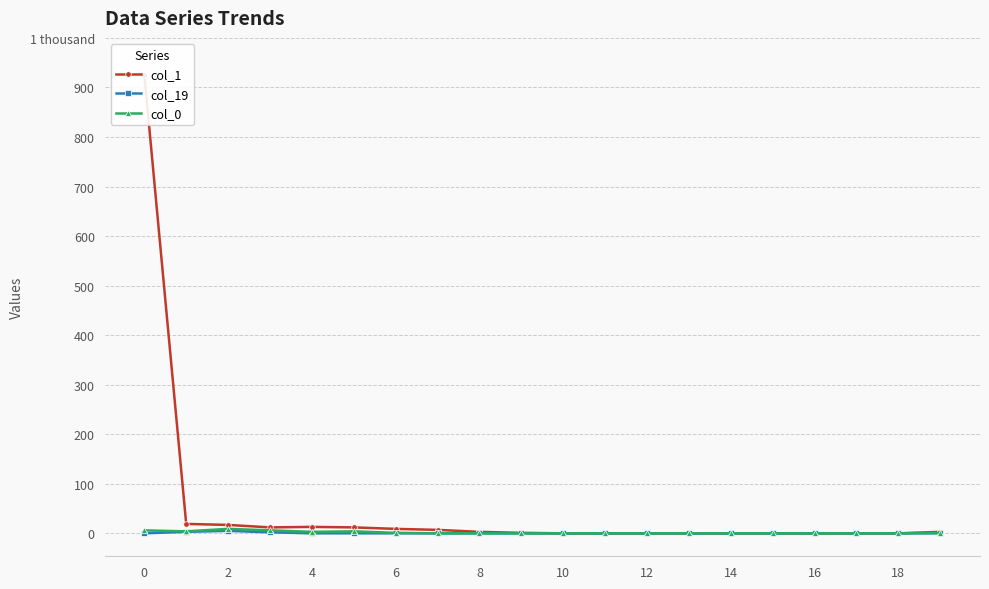

At 0, list the series in order from largest to smallest.

col_1, col_0, col_19